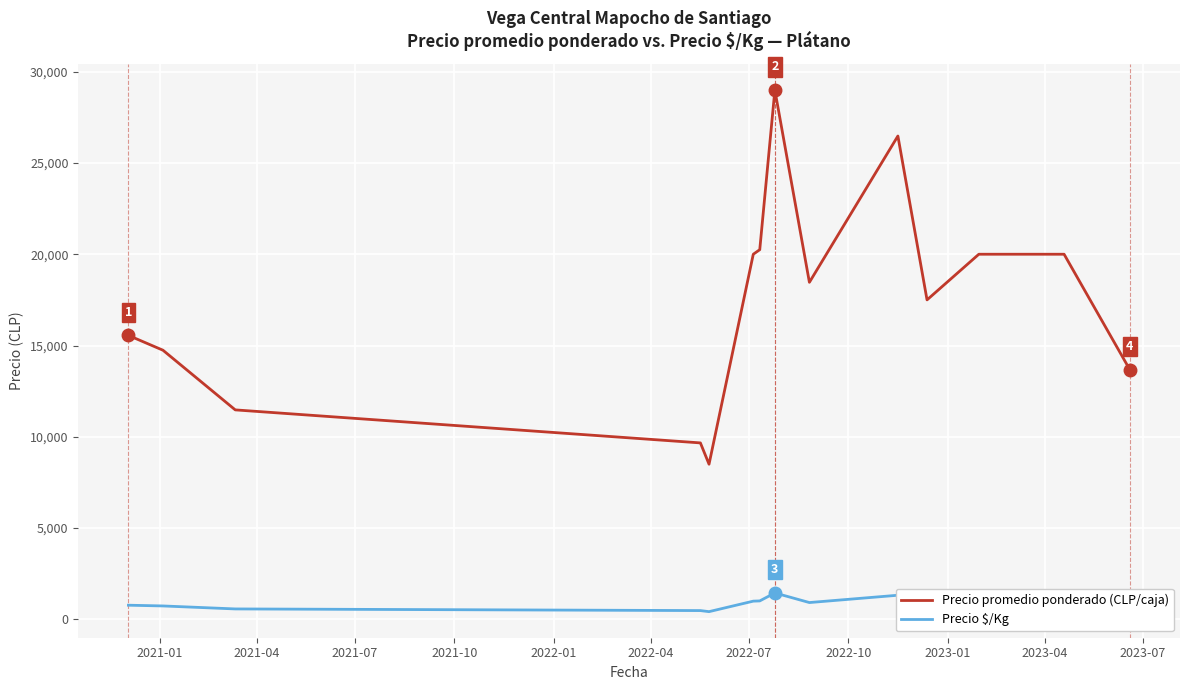

Which series has the largest total across all categories?

Precio promedio ponderado (CLP/caja)